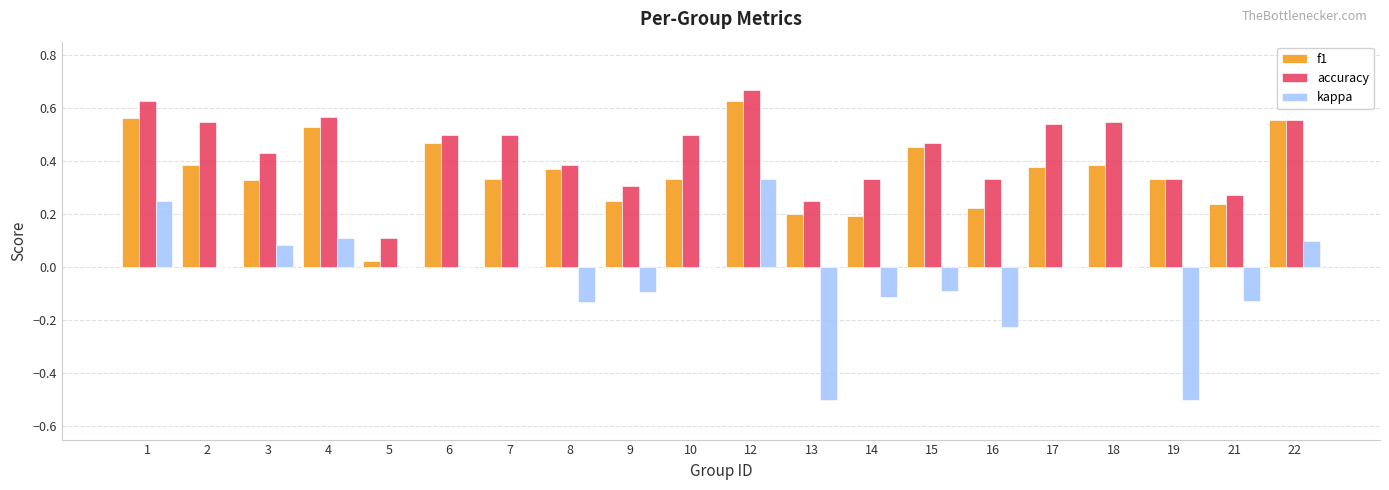

At which label is f1 closest to 0?

5